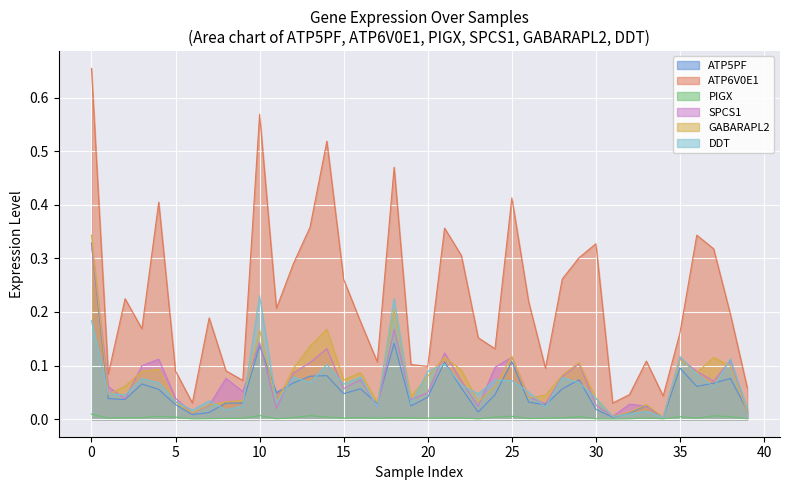

What is the spread (max minus min) of values at 35?

0.1